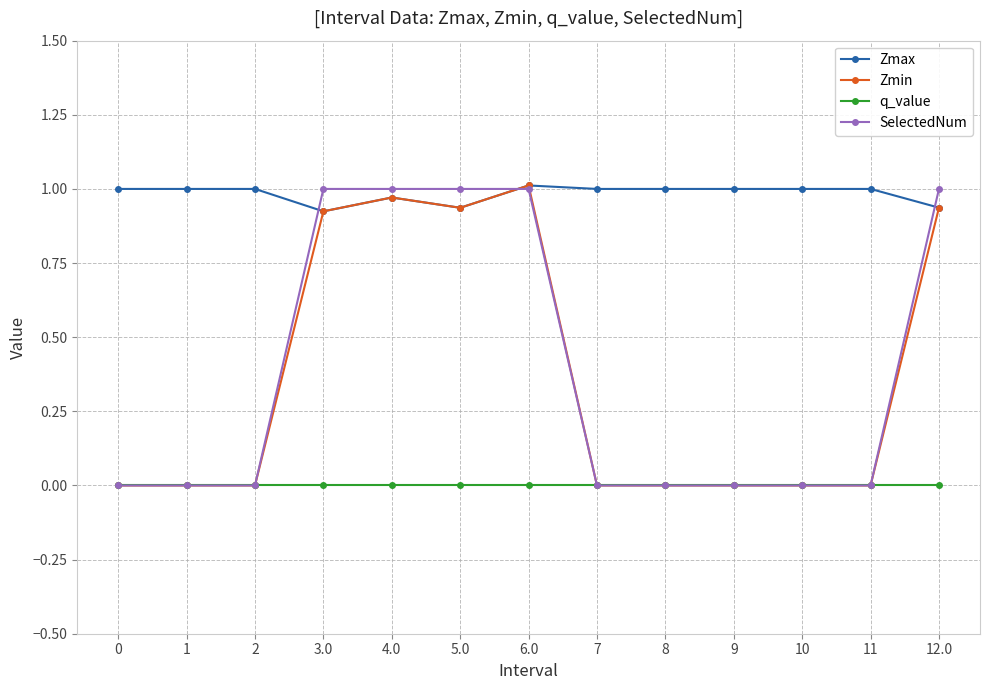

True or false: Zmin has a value of 0.0 at 8.

True